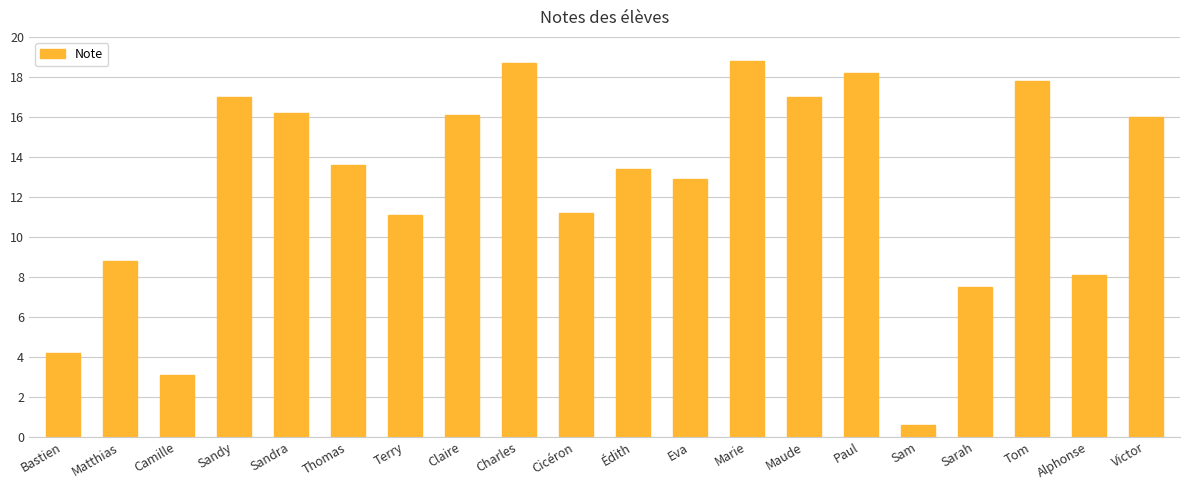

What is the difference between the maximum and minimum values?

18.2